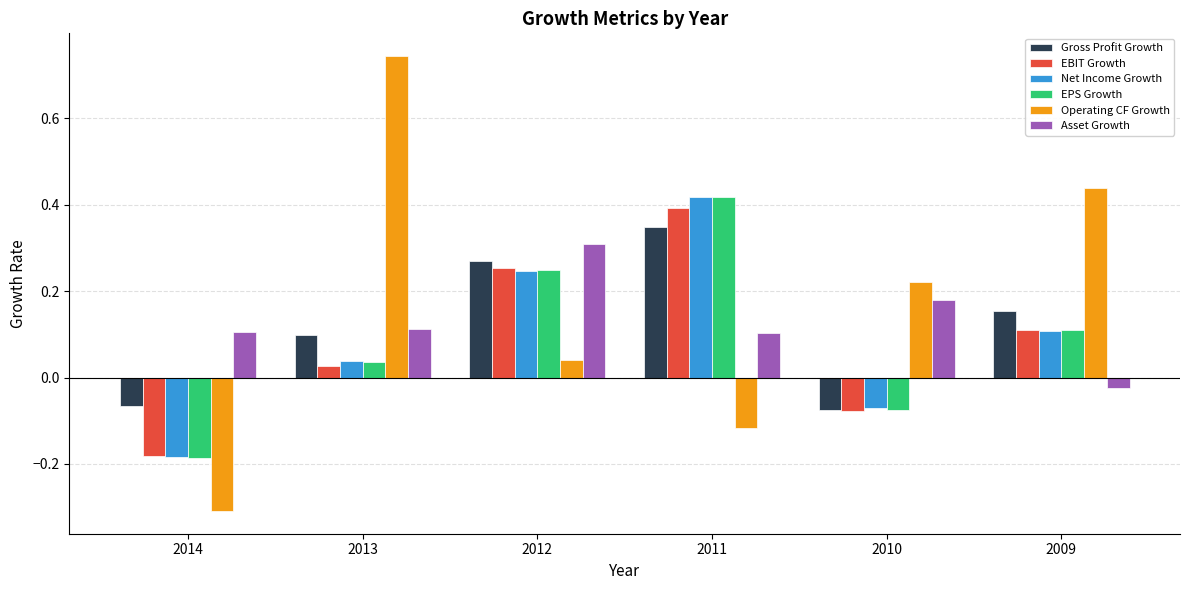

Which series has the largest total across all categories?

Operating CF Growth